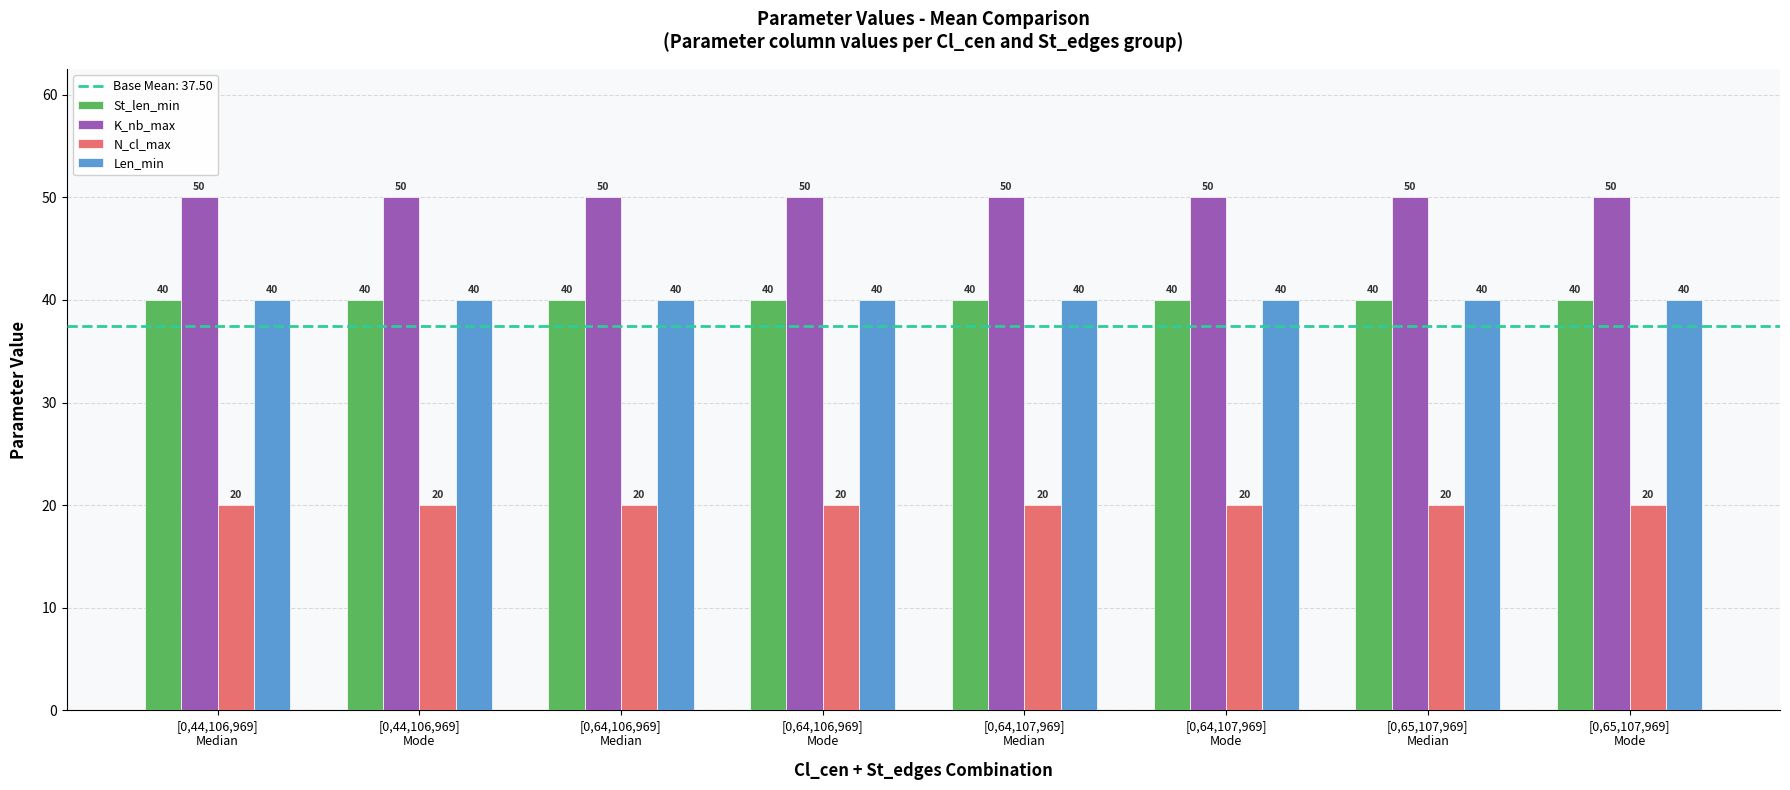

What is the lowest value of the K_nb_max series?

50